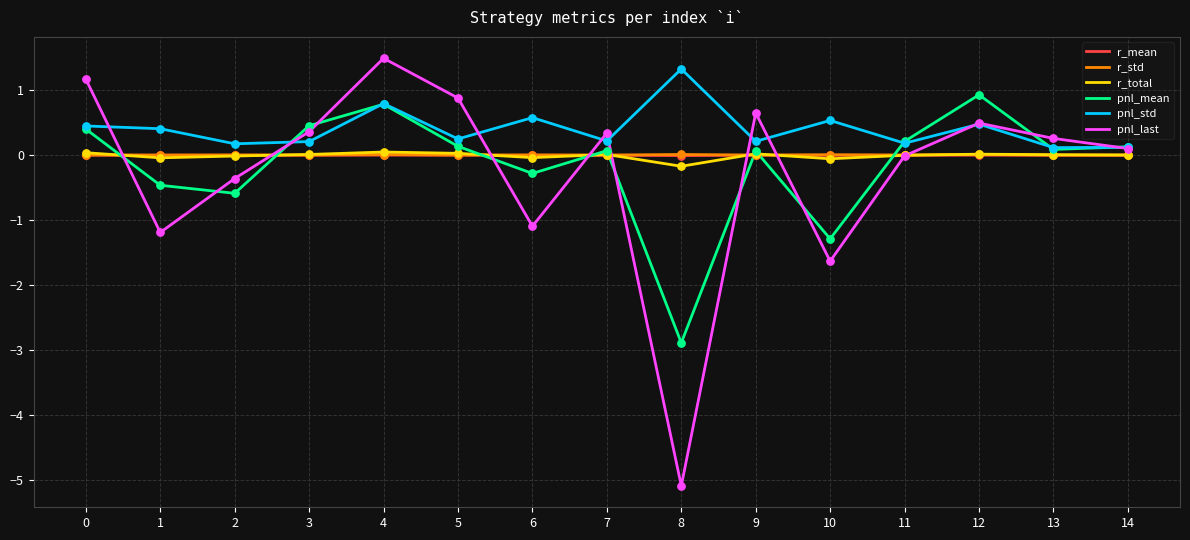

Between 10 and 11, which series saw the biggest shift?

pnl_last